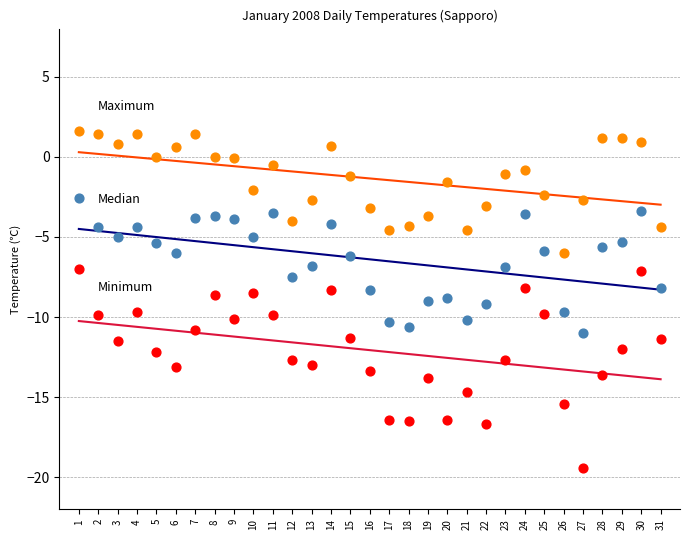

What is the total value across all series at 11?

-18.0